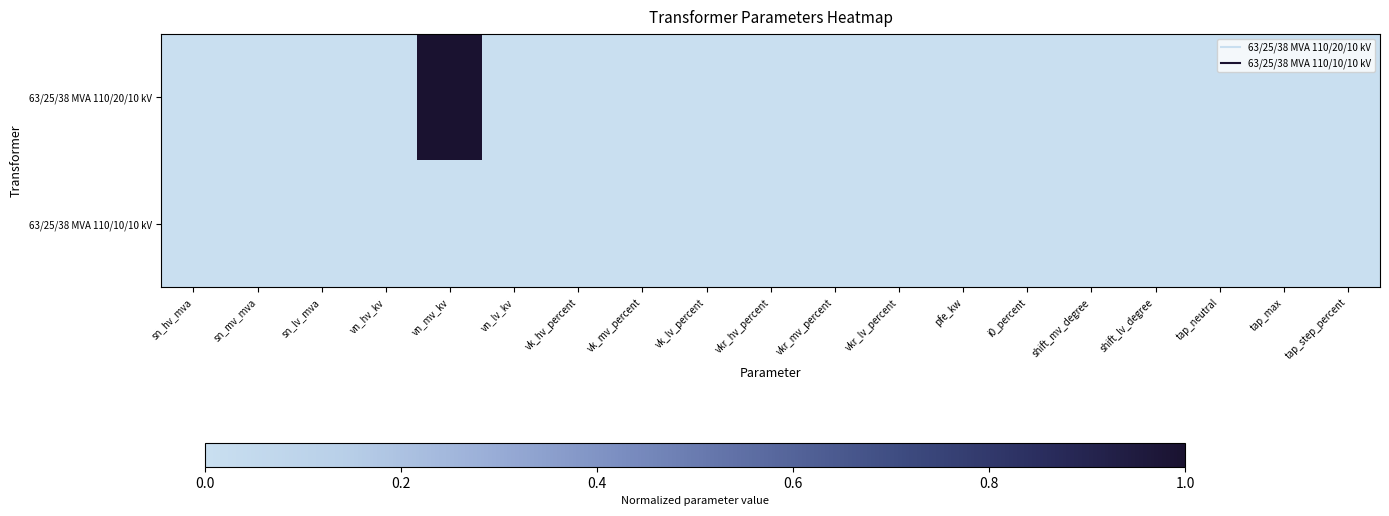

How many categories are shown in the chart?

19